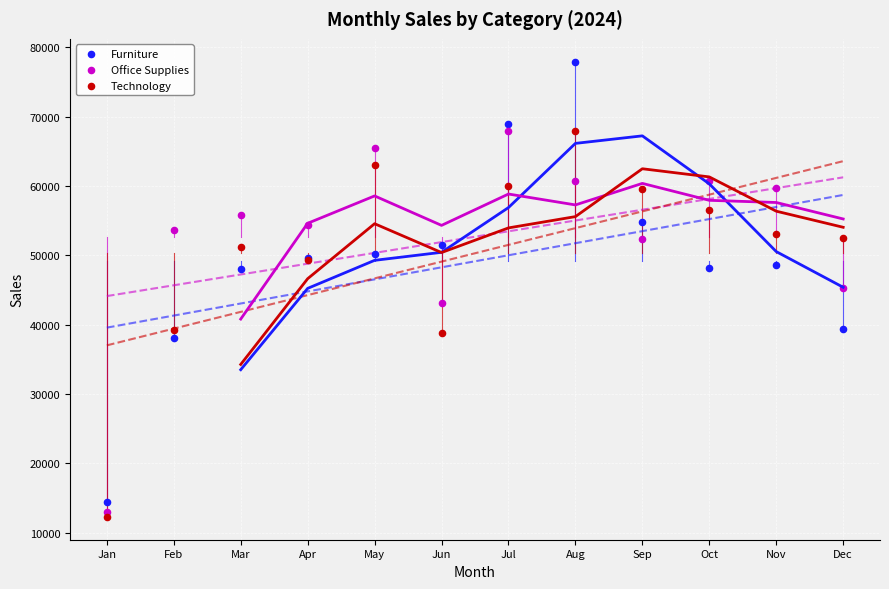

Which series reaches the maximum Y coordinate?

Furniture